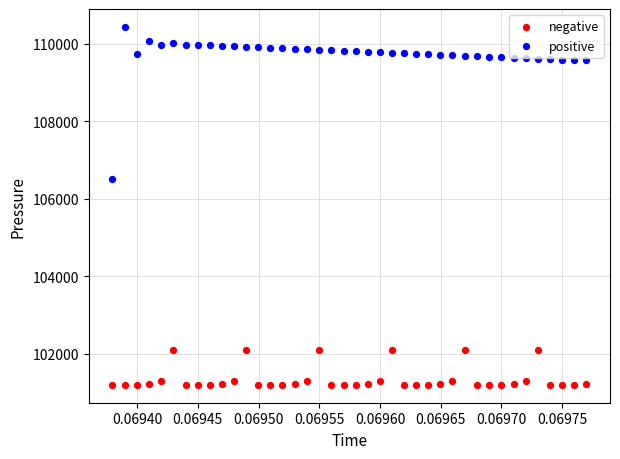

Which series contains the lowest Y value?

negative